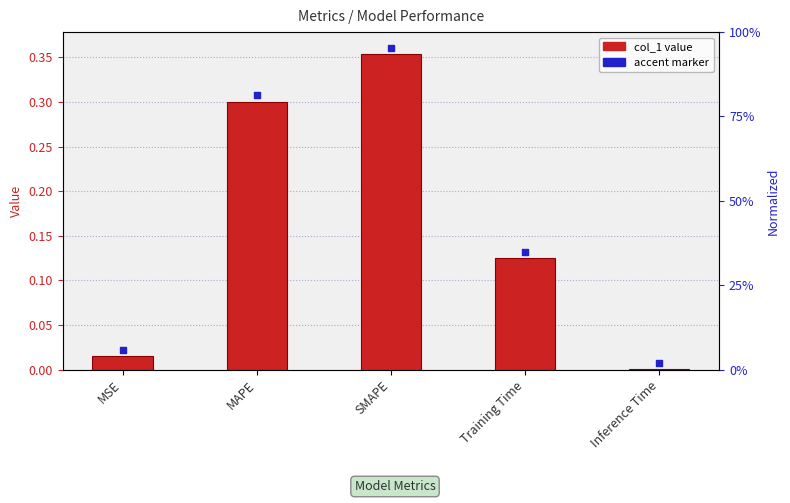

What is the change in value from MSE to SMAPE?

+0.3